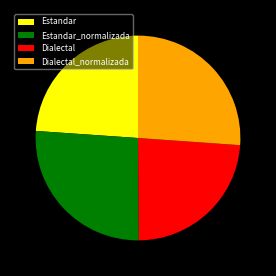

Is there any slice that represents more than half of the pie?

No